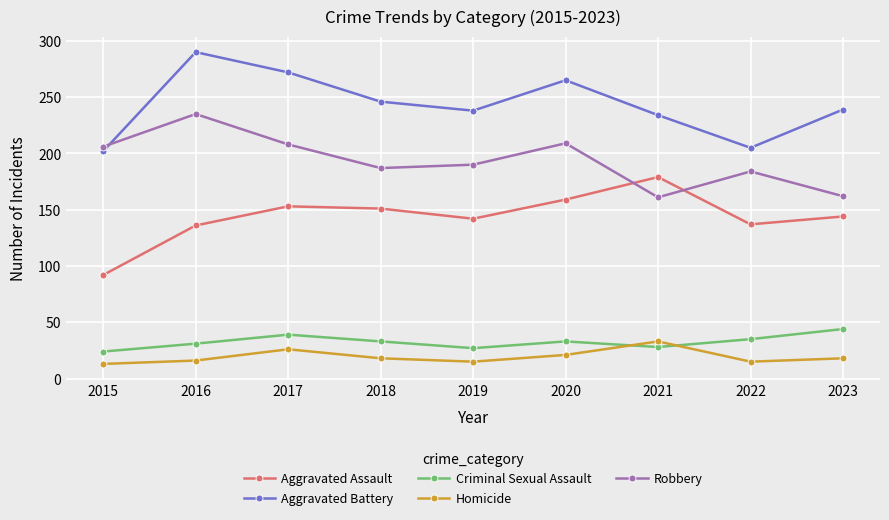

At which label does Robbery first exceed 190?

2015